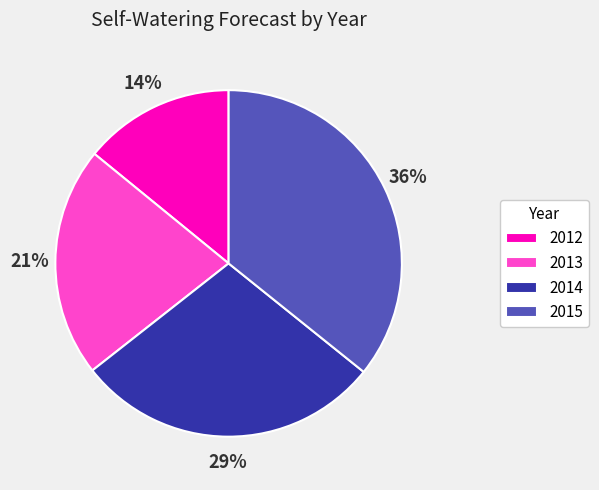

Which has a higher value, 2013 or 2014?

2014